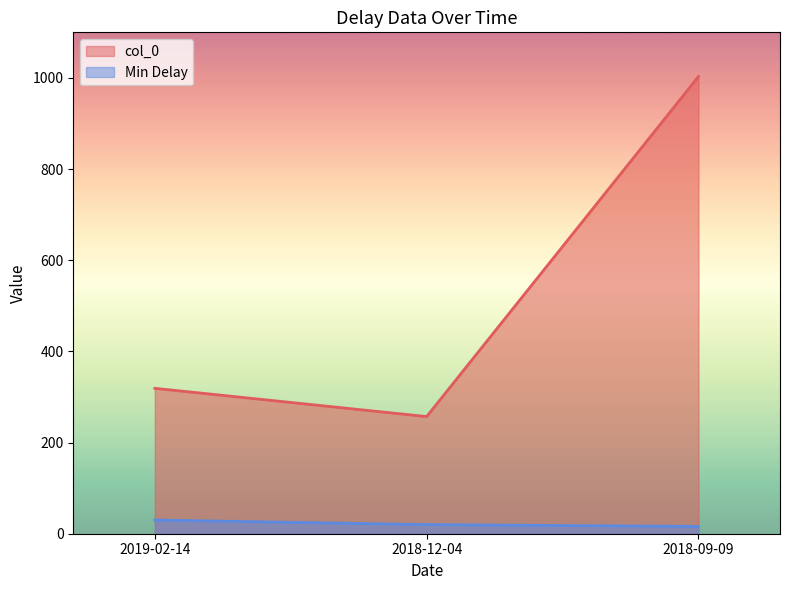

What is the smallest value displayed?

16